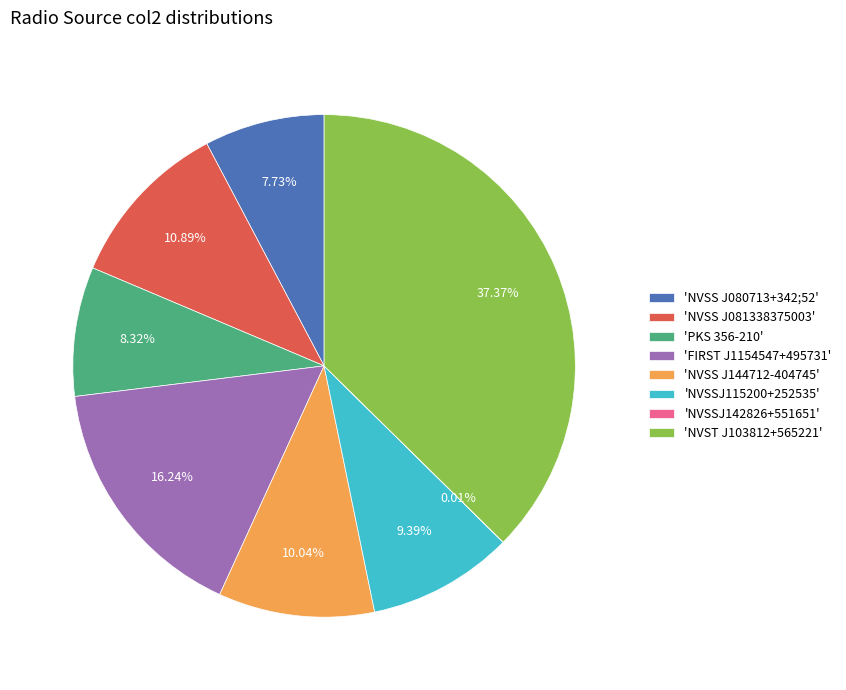

Which has a higher value, 'NVSS J144712-404745' or 'NVST J103812+565221'?

'NVST J103812+565221'